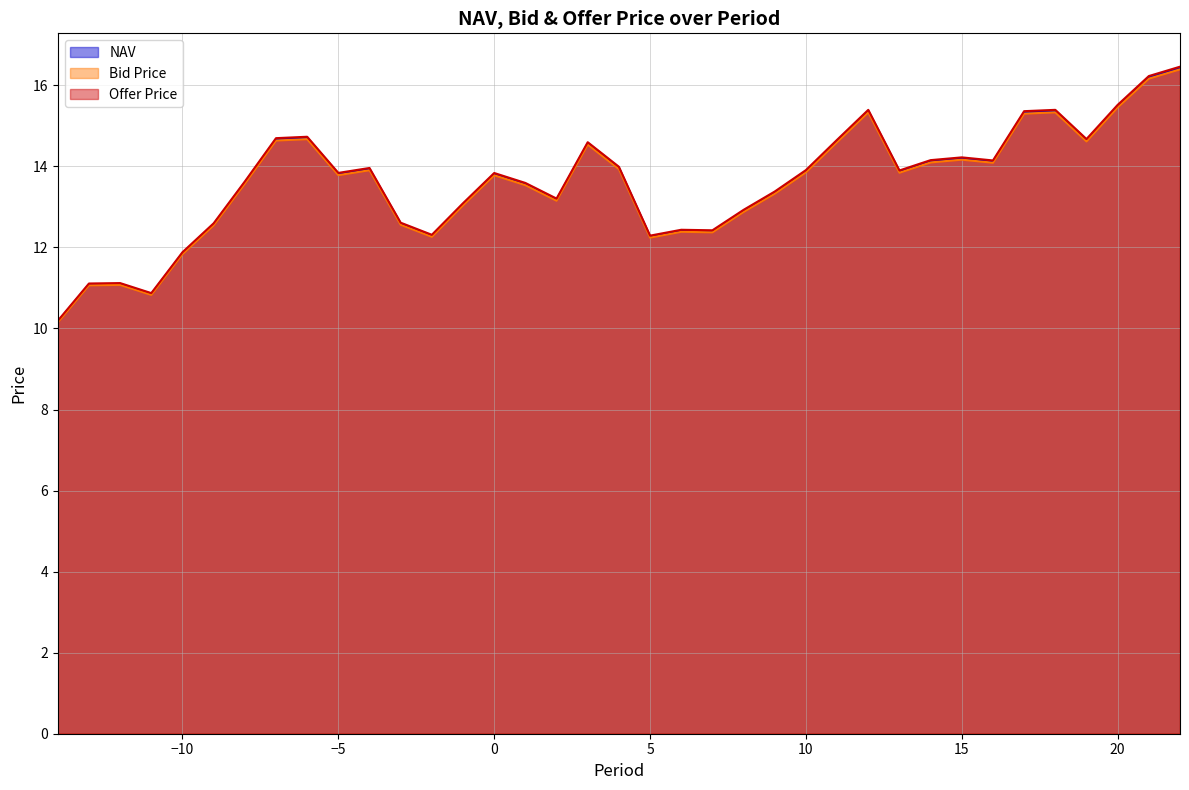

Where is the first local minimum for Bid Price?

-11